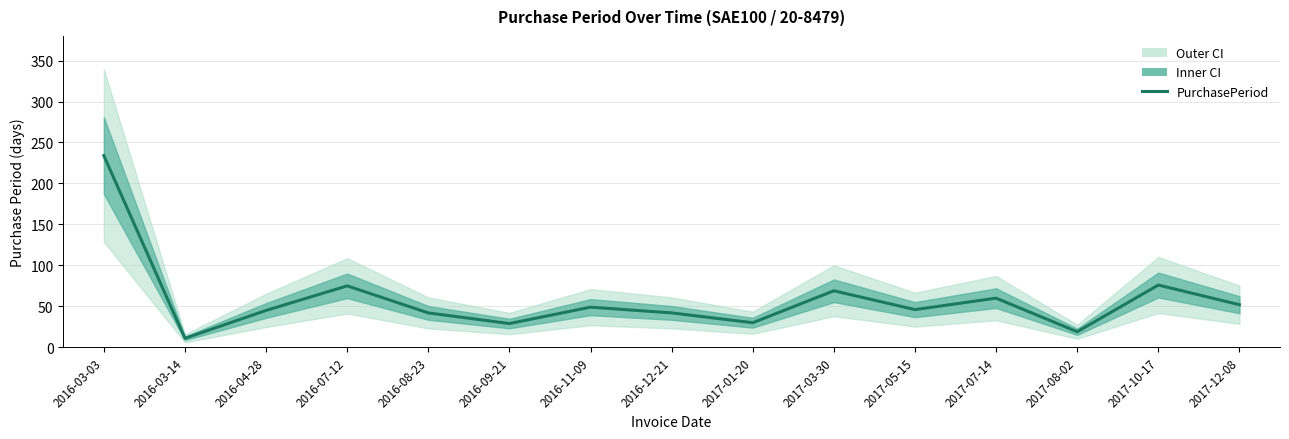

Reading left to right, list all the values displayed in this chart.

2016-03-03=234	2016-03-14=11	2016-04-28=45	2016-07-12=75	2016-08-23=42	2016-09-21=29	2016-11-09=49	2016-12-21=42	2017-01-20=30	2017-03-30=69	2017-05-15=46	2017-07-14=60	2017-08-02=19	2017-10-17=76	2017-12-08=52